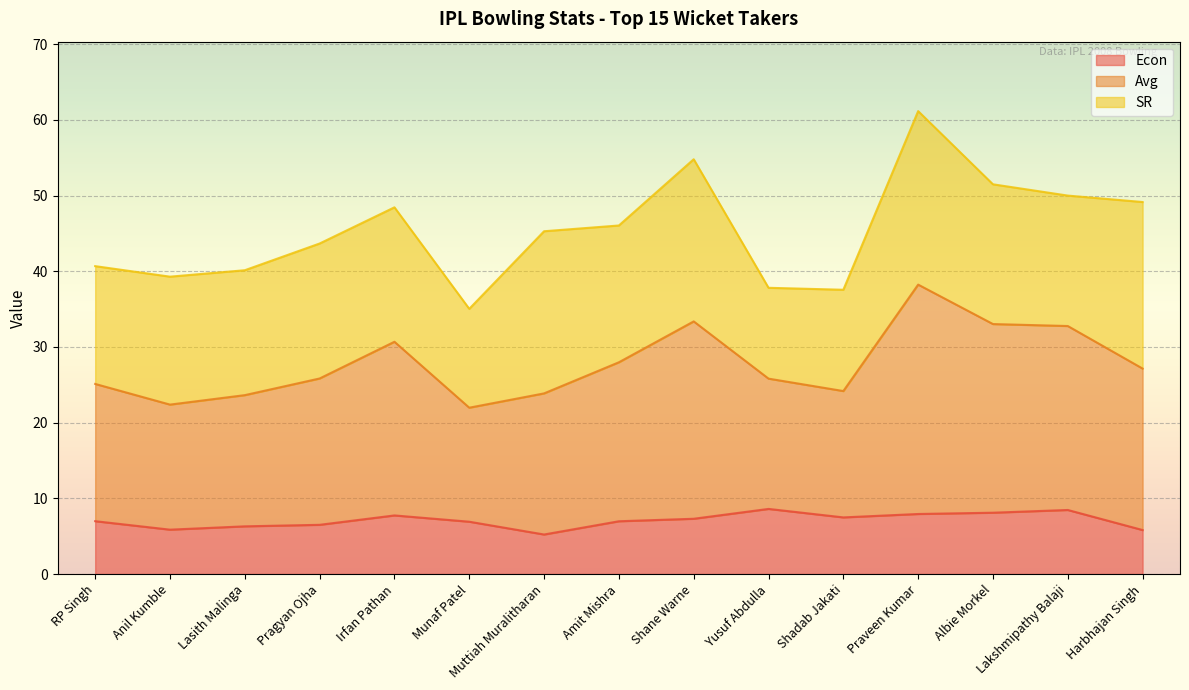

What is the label of the 1st point from the left?

RP Singh